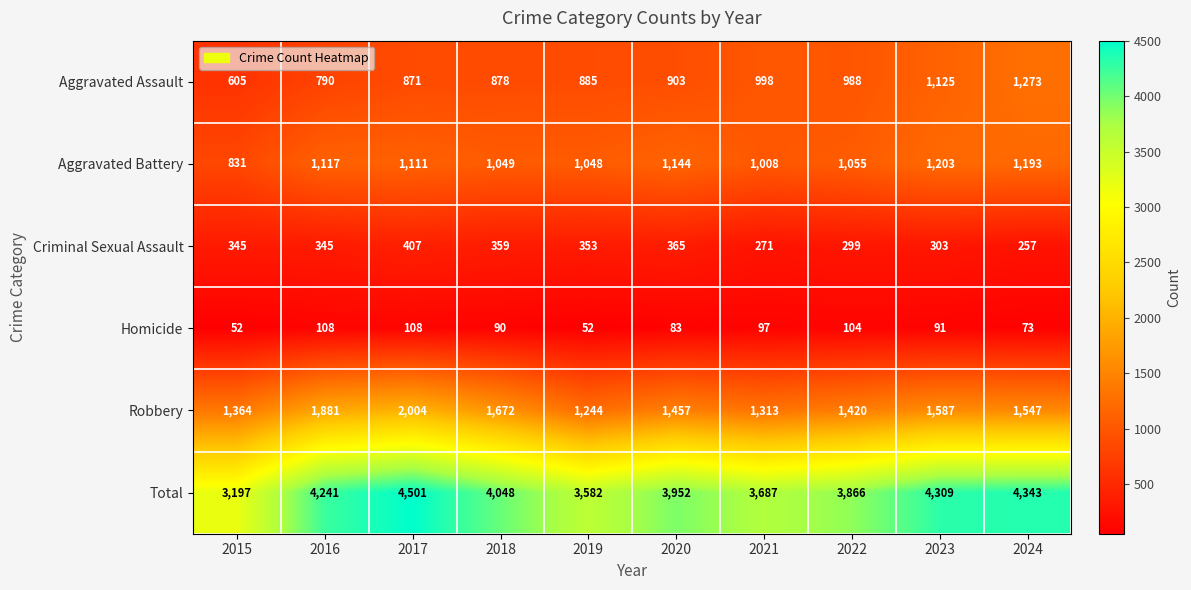

What is the sum of the Criminal Sexual Assault values at 2017 and 2024?

664